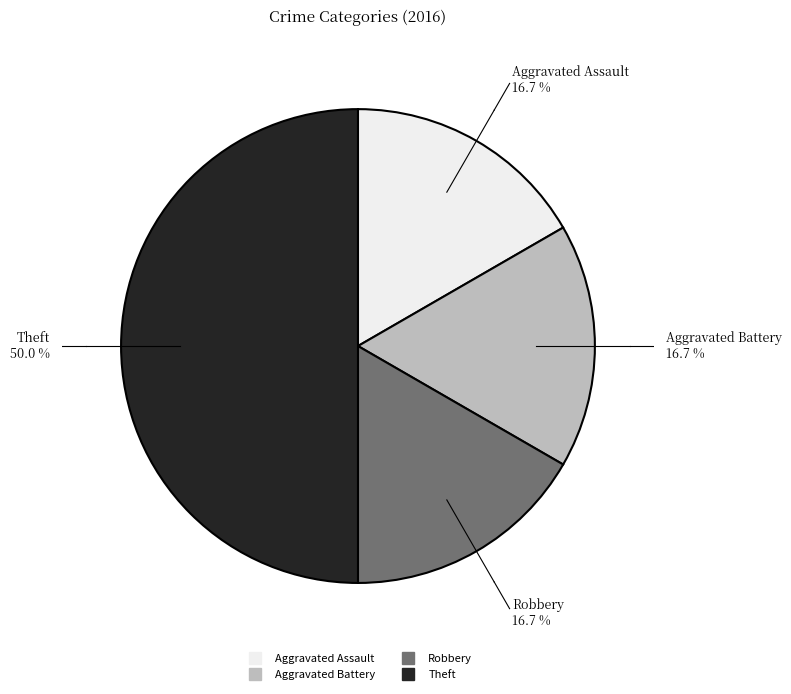

To the nearest percent, what portion does Theft represent?

50%